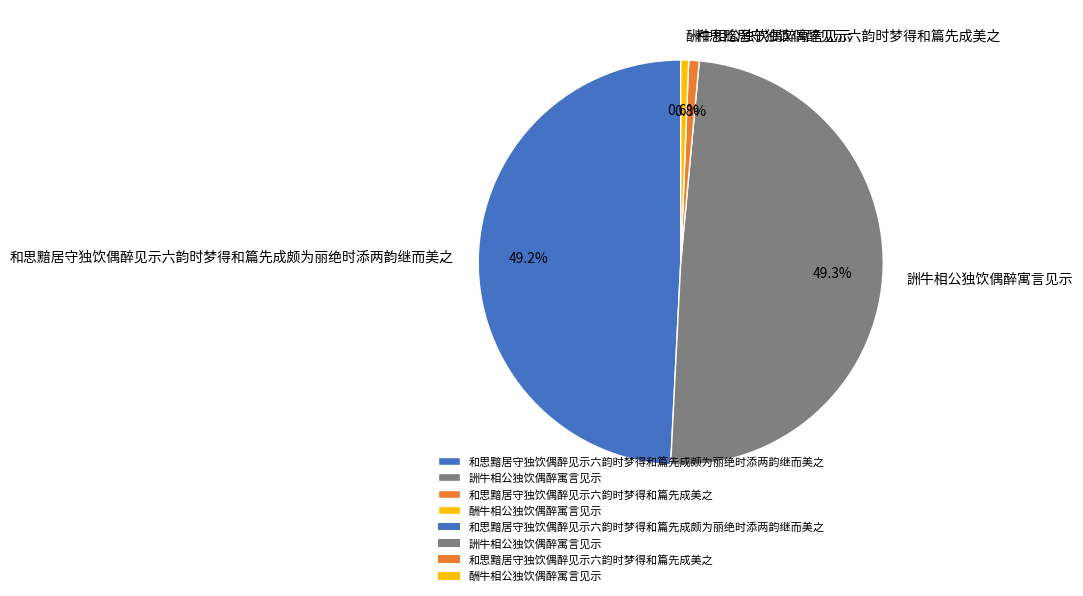

Does any single category account for the majority?

No